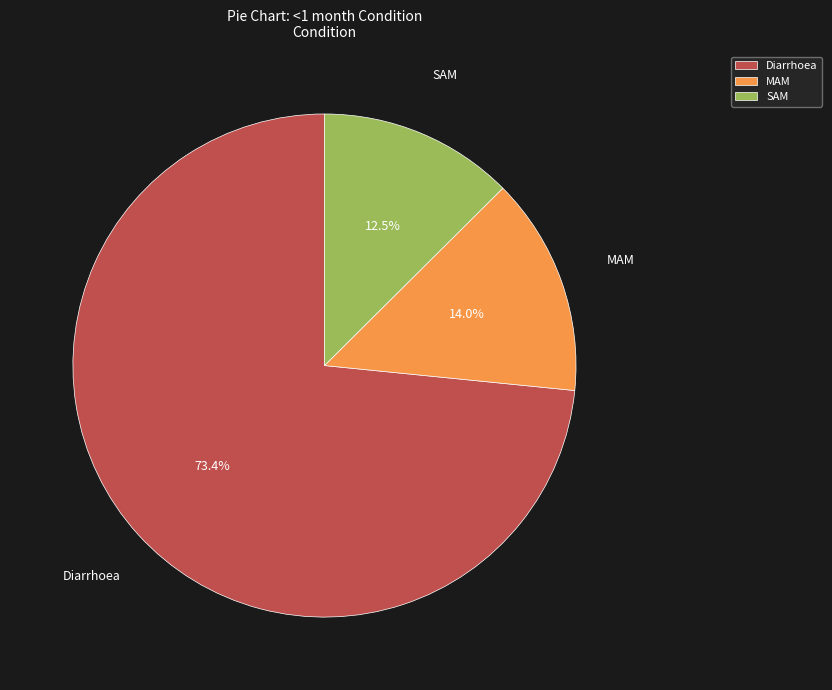

What portion of the pie excludes SAM?

87.5%